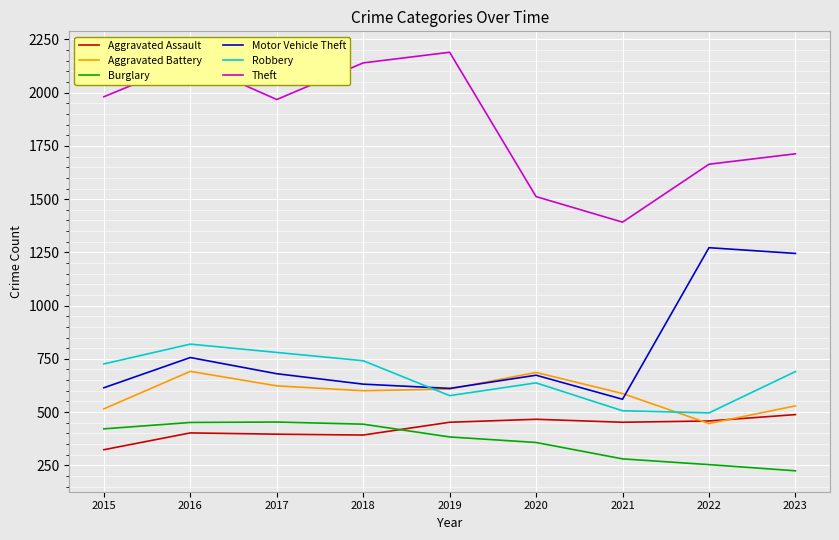

Is this an area chart (filled region under the line)?

No